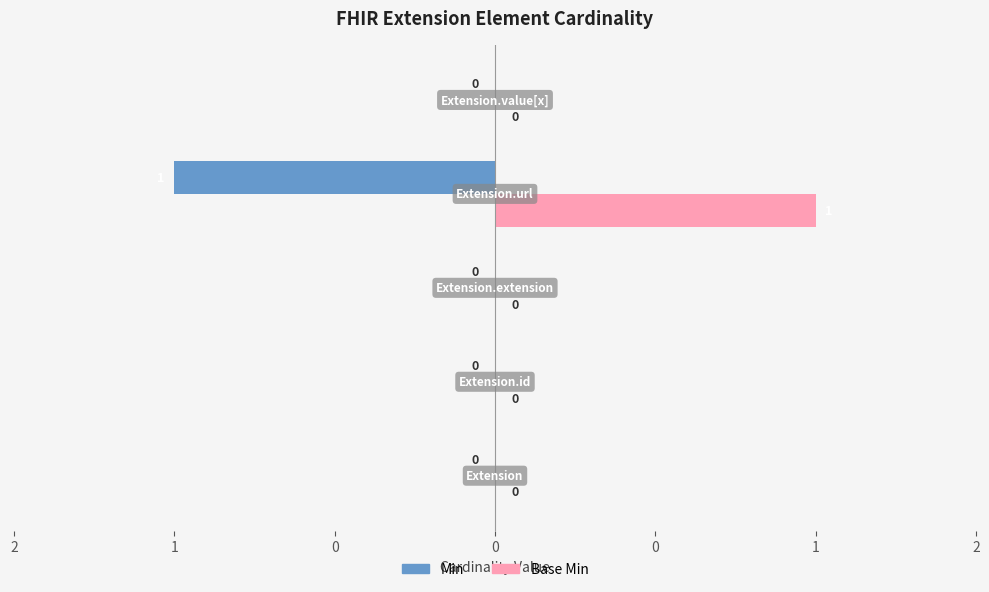

What are all the series names shown in the legend?

Min, Base Min